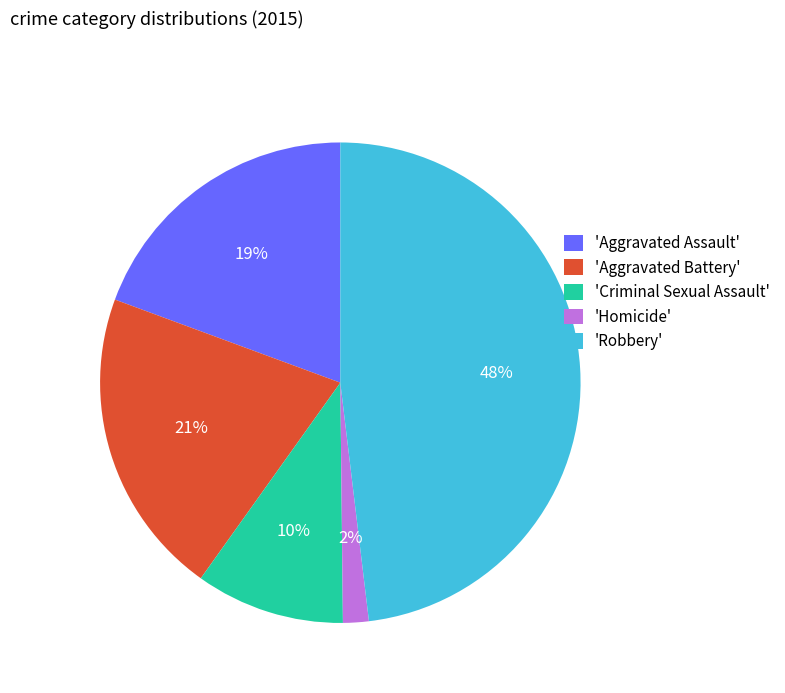

The 'Robbery' slice represents 53% of the pie. True or false?

False